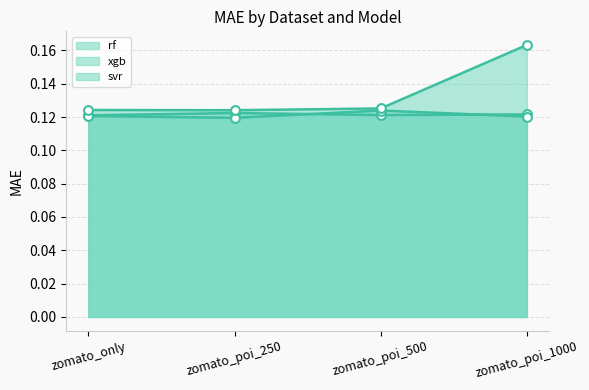

At how many categories does at least one series exceed 0?

4